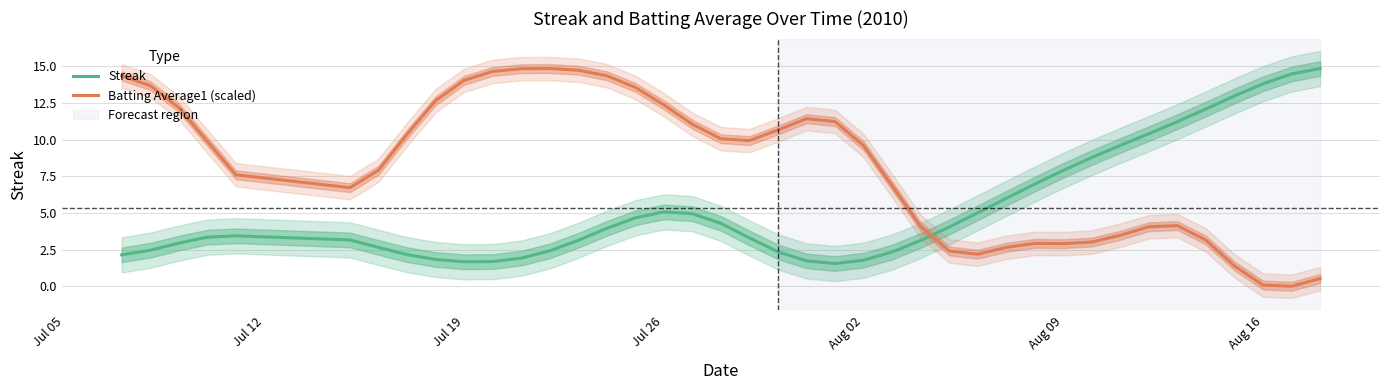

Which series ends up on top after the final intersection of Streak and Batting Average1 (scaled)?

Streak